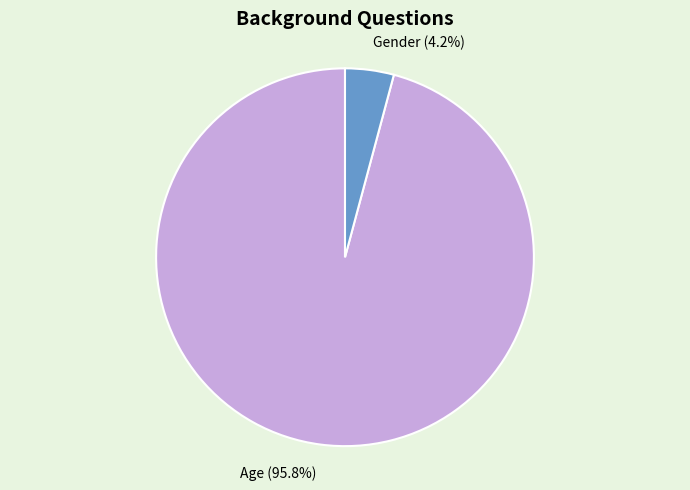

How many segments does this pie chart have?

2